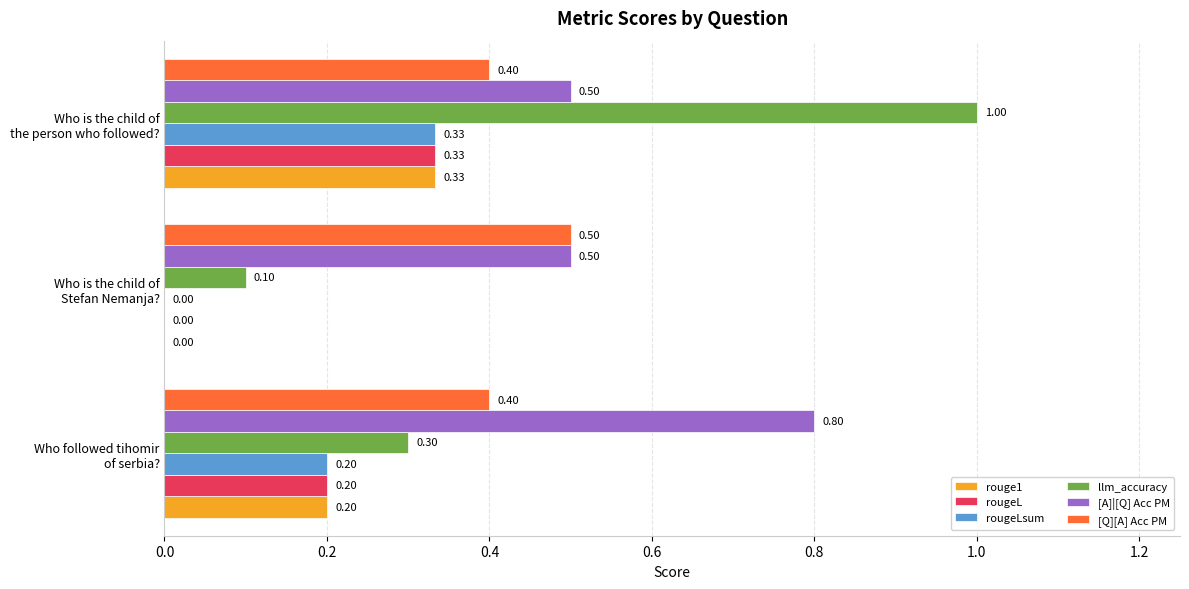

What is the sum of all llm_accuracy values?

1.4